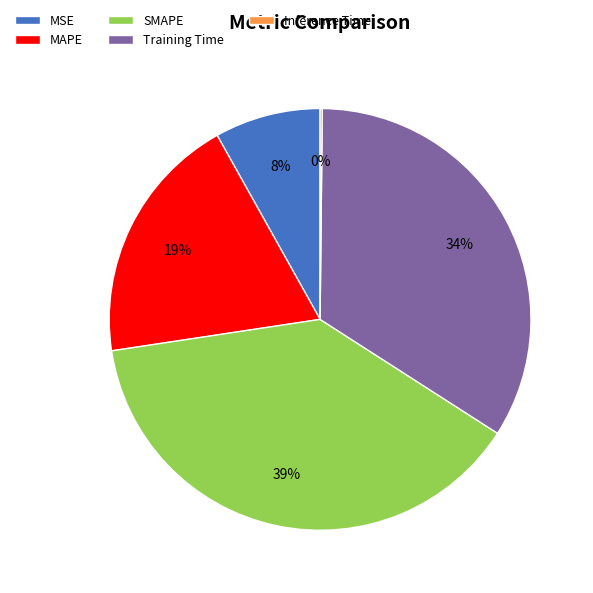

Is Training Time the majority of the pie?

No